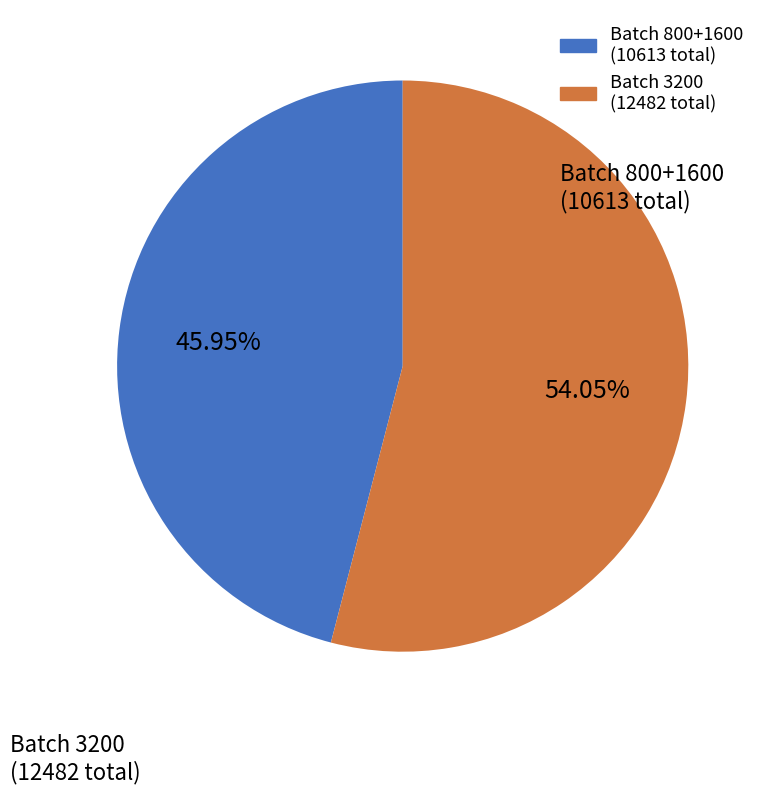

Is there any slice that represents more than half of the pie?

Yes